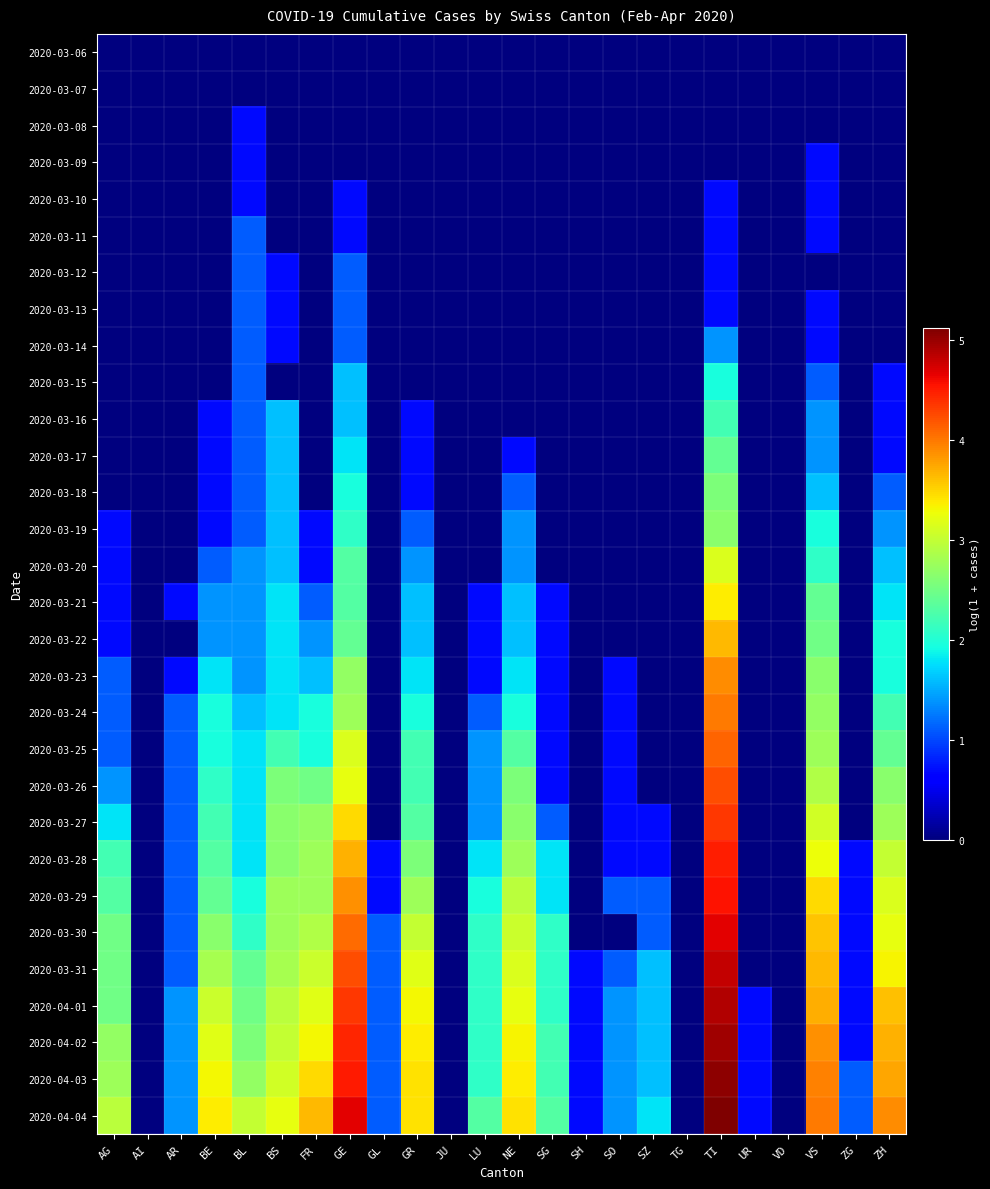

Reading left to right, extract all data points from this chart.

2020-03-06: AG=0.0	AI=0.0	AR=0.0	BE=0.0	BL=0.0	BS=0.0	FR=0.0	GE=0.0	GL=0.0	GR=0.0	JU=0.0	LU=0.0	NE=0.0	SG=0.0	SH=0.0	SO=0.0	SZ=0.0	TG=0.0	TI=0.0	UR=0.0	VD=0.0	VS=0.0	ZG=0.0	ZH=0.0
2020-03-07: AG=0.0	AI=0.0	AR=0.0	BE=0.0	BL=0.0	BS=0.0	FR=0.0	GE=0.0	GL=0.0	GR=0.0	JU=0.0	LU=0.0	NE=0.0	SG=0.0	SH=0.0	SO=0.0	SZ=0.0	TG=0.0	TI=0.0	UR=0.0	VD=0.0	VS=0.0	ZG=0.0	ZH=0.0
2020-03-08: AG=0.0	AI=0.0	AR=0.0	BE=0.0	BL=0.7	BS=0.0	FR=0.0	GE=0.0	GL=0.0	GR=0.0	JU=0.0	LU=0.0	NE=0.0	SG=0.0	SH=0.0	SO=0.0	SZ=0.0	TG=0.0	TI=0.0	UR=0.0	VD=0.0	VS=0.0	ZG=0.0	ZH=0.0
2020-03-09: AG=0.0	AI=0.0	AR=0.0	BE=0.0	BL=0.7	BS=0.0	FR=0.0	GE=0.0	GL=0.0	GR=0.0	JU=0.0	LU=0.0	NE=0.0	SG=0.0	SH=0.0	SO=0.0	SZ=0.0	TG=0.0	TI=0.0	UR=0.0	VD=0.0	VS=0.7	ZG=0.0	ZH=0.0
2020-03-10: AG=0.0	AI=0.0	AR=0.0	BE=0.0	BL=0.7	BS=0.0	FR=0.0	GE=0.7	GL=0.0	GR=0.0	JU=0.0	LU=0.0	NE=0.0	SG=0.0	SH=0.0	SO=0.0	SZ=0.0	TG=0.0	TI=0.7	UR=0.0	VD=0.0	VS=0.7	ZG=0.0	ZH=0.0
2020-03-11: AG=0.0	AI=0.0	AR=0.0	BE=0.0	BL=1.1	BS=0.0	FR=0.0	GE=0.7	GL=0.0	GR=0.0	JU=0.0	LU=0.0	NE=0.0	SG=0.0	SH=0.0	SO=0.0	SZ=0.0	TG=0.0	TI=0.7	UR=0.0	VD=0.0	VS=0.7	ZG=0.0	ZH=0.0
2020-03-12: AG=0.0	AI=0.0	AR=0.0	BE=0.0	BL=1.1	BS=0.7	FR=0.0	GE=1.1	GL=0.0	GR=0.0	JU=0.0	LU=0.0	NE=0.0	SG=0.0	SH=0.0	SO=0.0	SZ=0.0	TG=0.0	TI=0.7	UR=0.0	VD=0.0	VS=0.0	ZG=0.0	ZH=0.0
2020-03-13: AG=0.0	AI=0.0	AR=0.0	BE=0.0	BL=1.1	BS=0.7	FR=0.0	GE=1.1	GL=0.0	GR=0.0	JU=0.0	LU=0.0	NE=0.0	SG=0.0	SH=0.0	SO=0.0	SZ=0.0	TG=0.0	TI=0.7	UR=0.0	VD=0.0	VS=0.7	ZG=0.0	ZH=0.0
2020-03-14: AG=0.0	AI=0.0	AR=0.0	BE=0.0	BL=1.1	BS=0.7	FR=0.0	GE=1.1	GL=0.0	GR=0.0	JU=0.0	LU=0.0	NE=0.0	SG=0.0	SH=0.0	SO=0.0	SZ=0.0	TG=0.0	TI=1.4	UR=0.0	VD=0.0	VS=0.7	ZG=0.0	ZH=0.0
2020-03-15: AG=0.0	AI=0.0	AR=0.0	BE=0.0	BL=1.1	BS=0.0	FR=0.0	GE=1.6	GL=0.0	GR=0.0	JU=0.0	LU=0.0	NE=0.0	SG=0.0	SH=0.0	SO=0.0	SZ=0.0	TG=0.0	TI=1.9	UR=0.0	VD=0.0	VS=1.1	ZG=0.0	ZH=0.7
2020-03-16: AG=0.0	AI=0.0	AR=0.0	BE=0.7	BL=1.1	BS=1.6	FR=0.0	GE=1.6	GL=0.0	GR=0.7	JU=0.0	LU=0.0	NE=0.0	SG=0.0	SH=0.0	SO=0.0	SZ=0.0	TG=0.0	TI=2.2	UR=0.0	VD=0.0	VS=1.4	ZG=0.0	ZH=0.7
2020-03-17: AG=0.0	AI=0.0	AR=0.0	BE=0.7	BL=1.1	BS=1.6	FR=0.0	GE=1.8	GL=0.0	GR=0.7	JU=0.0	LU=0.0	NE=0.7	SG=0.0	SH=0.0	SO=0.0	SZ=0.0	TG=0.0	TI=2.4	UR=0.0	VD=0.0	VS=1.4	ZG=0.0	ZH=0.7
2020-03-18: AG=0.0	AI=0.0	AR=0.0	BE=0.7	BL=1.1	BS=1.6	FR=0.0	GE=1.9	GL=0.0	GR=0.7	JU=0.0	LU=0.0	NE=1.1	SG=0.0	SH=0.0	SO=0.0	SZ=0.0	TG=0.0	TI=2.6	UR=0.0	VD=0.0	VS=1.6	ZG=0.0	ZH=1.1
2020-03-19: AG=0.7	AI=0.0	AR=0.0	BE=0.7	BL=1.1	BS=1.6	FR=0.7	GE=2.1	GL=0.0	GR=1.1	JU=0.0	LU=0.0	NE=1.4	SG=0.0	SH=0.0	SO=0.0	SZ=0.0	TG=0.0	TI=2.6	UR=0.0	VD=0.0	VS=1.9	ZG=0.0	ZH=1.4
2020-03-20: AG=0.7	AI=0.0	AR=0.0	BE=1.1	BL=1.4	BS=1.6	FR=0.7	GE=2.3	GL=0.0	GR=1.4	JU=0.0	LU=0.0	NE=1.4	SG=0.0	SH=0.0	SO=0.0	SZ=0.0	TG=0.0	TI=3.1	UR=0.0	VD=0.0	VS=2.1	ZG=0.0	ZH=1.6
2020-03-21: AG=0.7	AI=0.0	AR=0.7	BE=1.4	BL=1.4	BS=1.8	FR=1.1	GE=2.3	GL=0.0	GR=1.6	JU=0.0	LU=0.7	NE=1.6	SG=0.7	SH=0.0	SO=0.0	SZ=0.0	TG=0.0	TI=3.4	UR=0.0	VD=0.0	VS=2.4	ZG=0.0	ZH=1.8
2020-03-22: AG=0.7	AI=0.0	AR=0.0	BE=1.4	BL=1.4	BS=1.8	FR=1.4	GE=2.4	GL=0.0	GR=1.6	JU=0.0	LU=0.7	NE=1.6	SG=0.7	SH=0.0	SO=0.0	SZ=0.0	TG=0.0	TI=3.6	UR=0.0	VD=0.0	VS=2.5	ZG=0.0	ZH=1.9
2020-03-23: AG=1.1	AI=0.0	AR=0.7	BE=1.8	BL=1.4	BS=1.8	FR=1.6	GE=2.7	GL=0.0	GR=1.8	JU=0.0	LU=0.7	NE=1.8	SG=0.7	SH=0.0	SO=0.7	SZ=0.0	TG=0.0	TI=3.9	UR=0.0	VD=0.0	VS=2.6	ZG=0.0	ZH=1.9
2020-03-24: AG=1.1	AI=0.0	AR=1.1	BE=1.9	BL=1.6	BS=1.8	FR=1.9	GE=2.8	GL=0.0	GR=1.9	JU=0.0	LU=1.1	NE=1.9	SG=0.7	SH=0.0	SO=0.7	SZ=0.0	TG=0.0	TI=4.0	UR=0.0	VD=0.0	VS=2.7	ZG=0.0	ZH=2.2
2020-03-25: AG=1.1	AI=0.0	AR=1.1	BE=1.9	BL=1.8	BS=2.2	FR=1.9	GE=3.1	GL=0.0	GR=2.2	JU=0.0	LU=1.4	NE=2.3	SG=0.7	SH=0.0	SO=0.7	SZ=0.0	TG=0.0	TI=4.1	UR=0.0	VD=0.0	VS=2.8	ZG=0.0	ZH=2.4
2020-03-26: AG=1.4	AI=0.0	AR=1.1	BE=2.1	BL=1.8	BS=2.6	FR=2.5	GE=3.2	GL=0.0	GR=2.2	JU=0.0	LU=1.4	NE=2.6	SG=0.7	SH=0.0	SO=0.7	SZ=0.0	TG=0.0	TI=4.2	UR=0.0	VD=0.0	VS=2.9	ZG=0.0	ZH=2.6
2020-03-27: AG=1.8	AI=0.0	AR=1.1	BE=2.2	BL=1.8	BS=2.6	FR=2.7	GE=3.5	GL=0.0	GR=2.3	JU=0.0	LU=1.4	NE=2.6	SG=1.1	SH=0.0	SO=0.7	SZ=0.7	TG=0.0	TI=4.3	UR=0.0	VD=0.0	VS=3.1	ZG=0.0	ZH=2.8
2020-03-28: AG=2.2	AI=0.0	AR=1.1	BE=2.3	BL=1.8	BS=2.6	FR=2.8	GE=3.7	GL=0.7	GR=2.6	JU=0.0	LU=1.8	NE=2.8	SG=1.8	SH=0.0	SO=0.7	SZ=0.7	TG=0.0	TI=4.5	UR=0.0	VD=0.0	VS=3.3	ZG=0.7	ZH=3.0
2020-03-29: AG=2.3	AI=0.0	AR=1.1	BE=2.4	BL=1.9	BS=2.8	FR=2.8	GE=3.9	GL=0.7	GR=2.8	JU=0.0	LU=1.9	NE=2.9	SG=1.8	SH=0.0	SO=1.1	SZ=1.1	TG=0.0	TI=4.5	UR=0.0	VD=0.0	VS=3.5	ZG=0.7	ZH=3.1
2020-03-30: AG=2.5	AI=0.0	AR=1.1	BE=2.6	BL=2.1	BS=2.8	FR=2.9	GE=4.1	GL=1.1	GR=3.0	JU=0.0	LU=2.1	NE=3.0	SG=2.1	SH=0.0	SO=0.0	SZ=1.1	TG=0.0	TI=4.7	UR=0.0	VD=0.0	VS=3.6	ZG=0.7	ZH=3.2
2020-03-31: AG=2.5	AI=0.0	AR=1.1	BE=2.8	BL=2.4	BS=2.8	FR=3.0	GE=4.2	GL=1.1	GR=3.2	JU=0.0	LU=2.1	NE=3.1	SG=2.1	SH=0.7	SO=1.1	SZ=1.6	TG=0.0	TI=4.8	UR=0.0	VD=0.0	VS=3.6	ZG=0.7	ZH=3.3
2020-04-01: AG=2.5	AI=0.0	AR=1.4	BE=3.0	BL=2.5	BS=2.9	FR=3.2	GE=4.3	GL=1.1	GR=3.3	JU=0.0	LU=2.1	NE=3.2	SG=2.1	SH=0.7	SO=1.4	SZ=1.6	TG=0.0	TI=4.9	UR=0.7	VD=0.0	VS=3.7	ZG=0.7	ZH=3.6
2020-04-02: AG=2.7	AI=0.0	AR=1.4	BE=3.2	BL=2.6	BS=3.0	FR=3.3	GE=4.4	GL=1.1	GR=3.4	JU=0.0	LU=2.1	NE=3.3	SG=2.2	SH=0.7	SO=1.4	SZ=1.6	TG=0.0	TI=5.0	UR=0.7	VD=0.0	VS=3.9	ZG=0.7	ZH=3.7
2020-04-03: AG=2.8	AI=0.0	AR=1.4	BE=3.3	BL=2.7	BS=3.1	FR=3.5	GE=4.5	GL=1.1	GR=3.4	JU=0.0	LU=2.1	NE=3.4	SG=2.2	SH=0.7	SO=1.4	SZ=1.6	TG=0.0	TI=5.0	UR=0.7	VD=0.0	VS=4.0	ZG=1.1	ZH=3.7
2020-04-04: AG=2.9	AI=0.0	AR=1.4	BE=3.4	BL=3.0	BS=3.2	FR=3.6	GE=4.7	GL=1.1	GR=3.4	JU=0.0	LU=2.3	NE=3.4	SG=2.3	SH=0.7	SO=1.4	SZ=1.8	TG=0.0	TI=5.1	UR=0.7	VD=0.0	VS=4.0	ZG=1.1	ZH=3.9